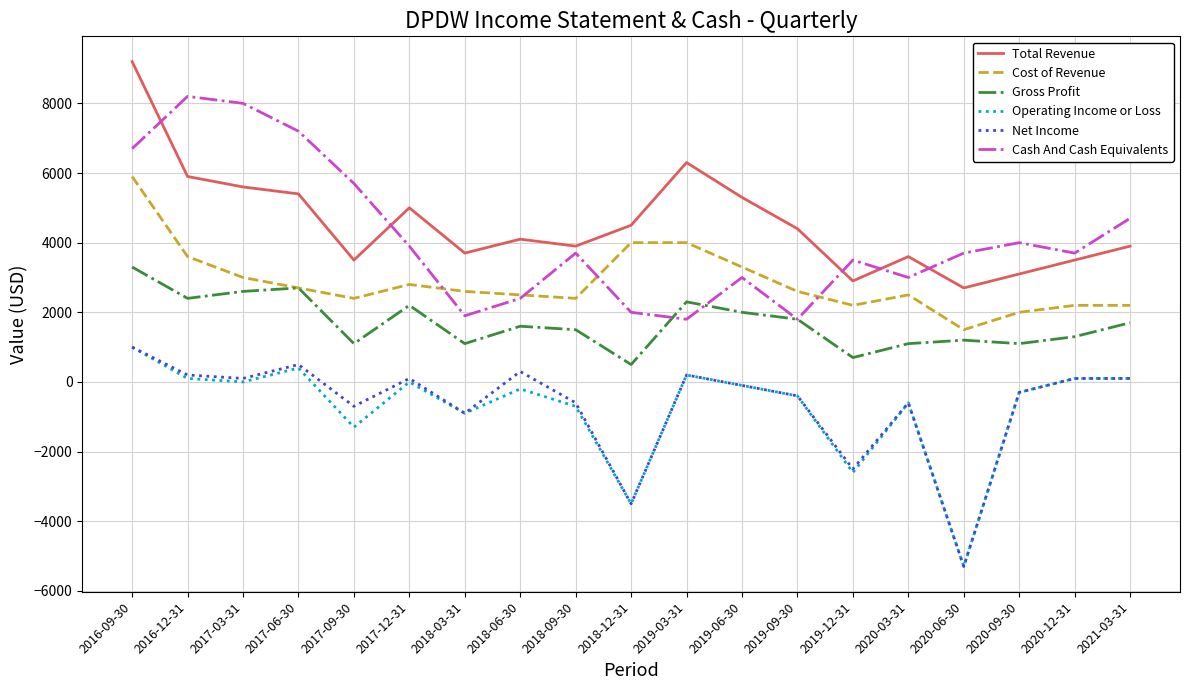

What are all the series names shown in the legend?

Total Revenue, Cost of Revenue, Gross Profit, Operating Income or Loss, Net Income, Cash And Cash Equivalents